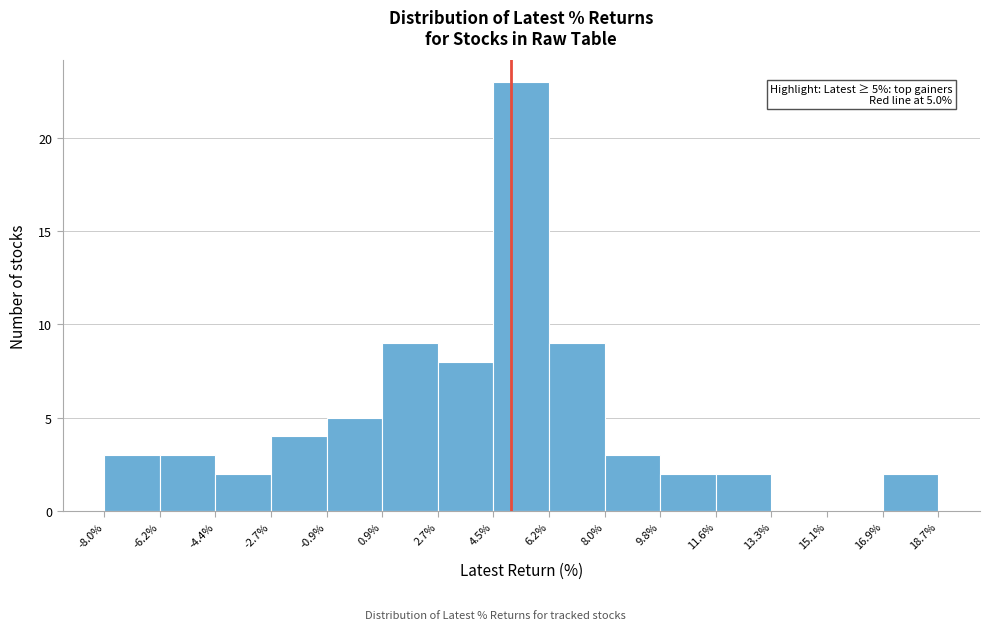

Which range on the x-axis has the tallest bar?

4.5% to 6.2%